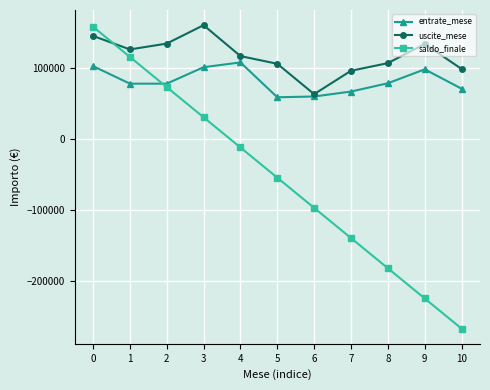

Rank the categories by saldo_finale value from highest to lowest.

0, 1, 2, 3, 4, 5, 6, 7, 8, 9, 10